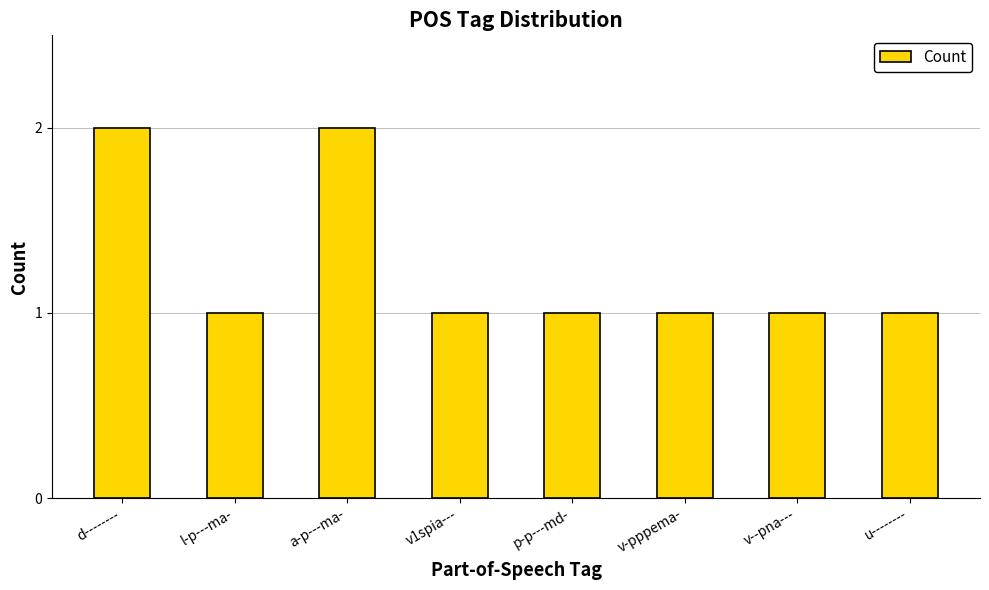

What is the label of the 7th bar from the right?

l-p---ma-